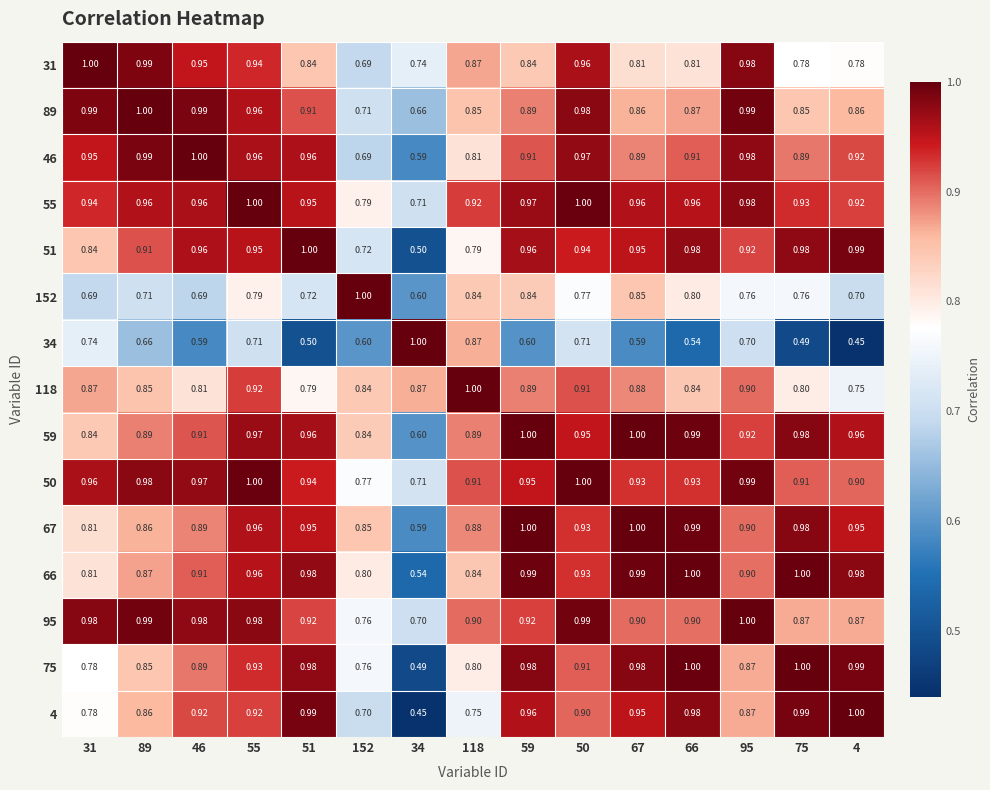

Is the value of 50 at 75 greater than the value of 152 at 34?

Yes